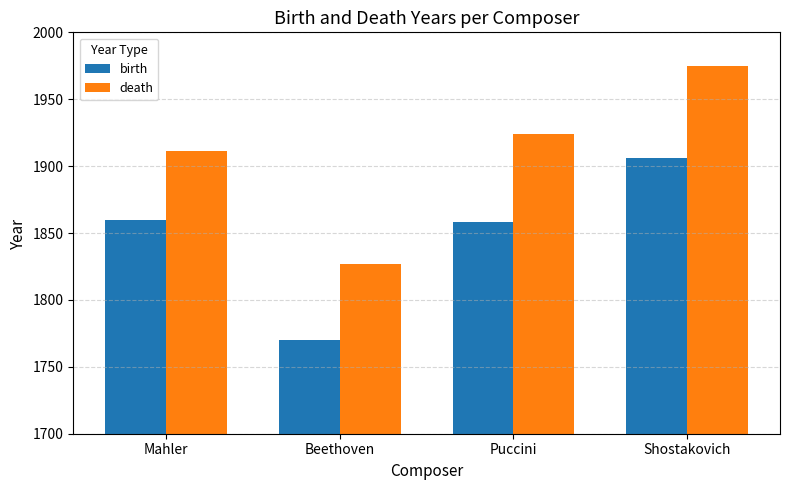

At which label does death reach its peak?

Shostakovich